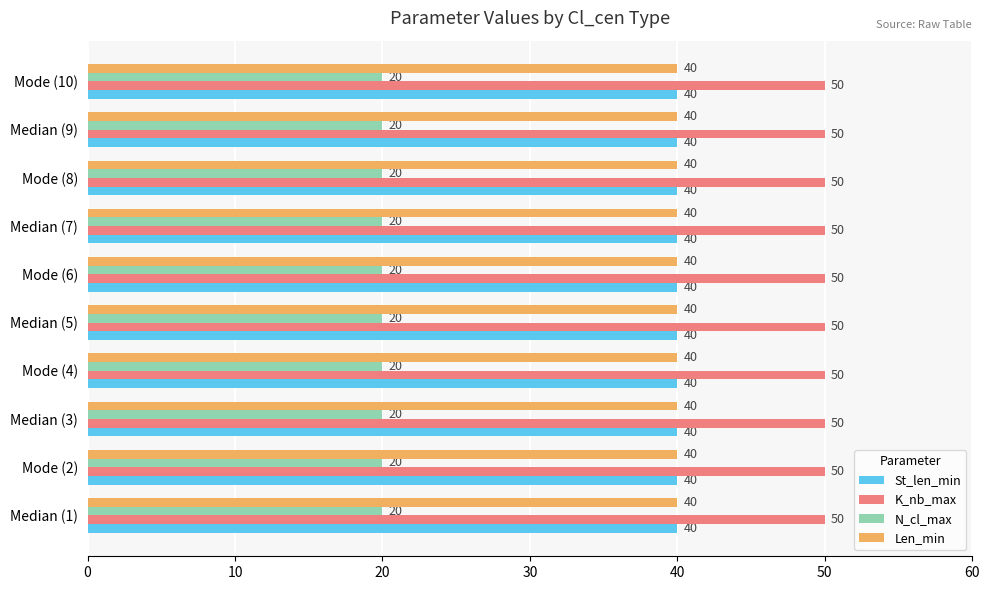

Which series has the largest total across all categories?

K_nb_max